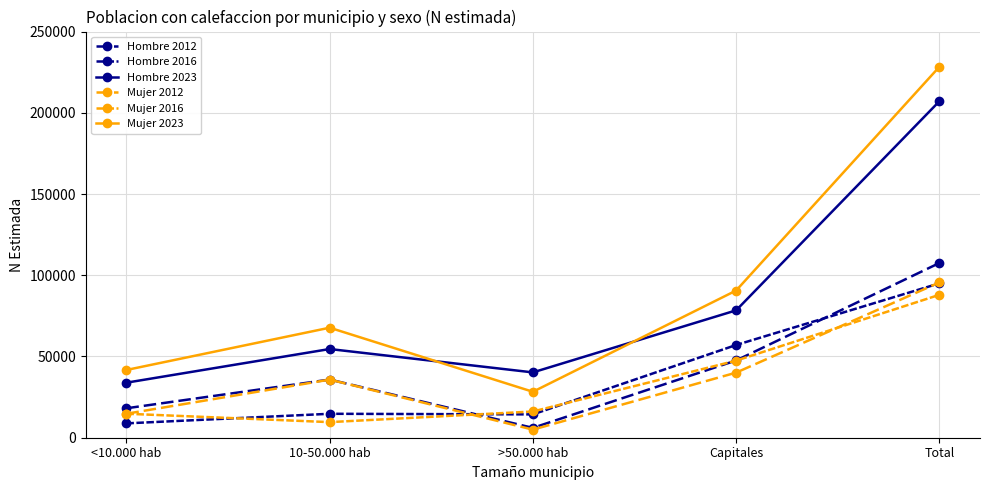

What is the smallest value displayed?

4981